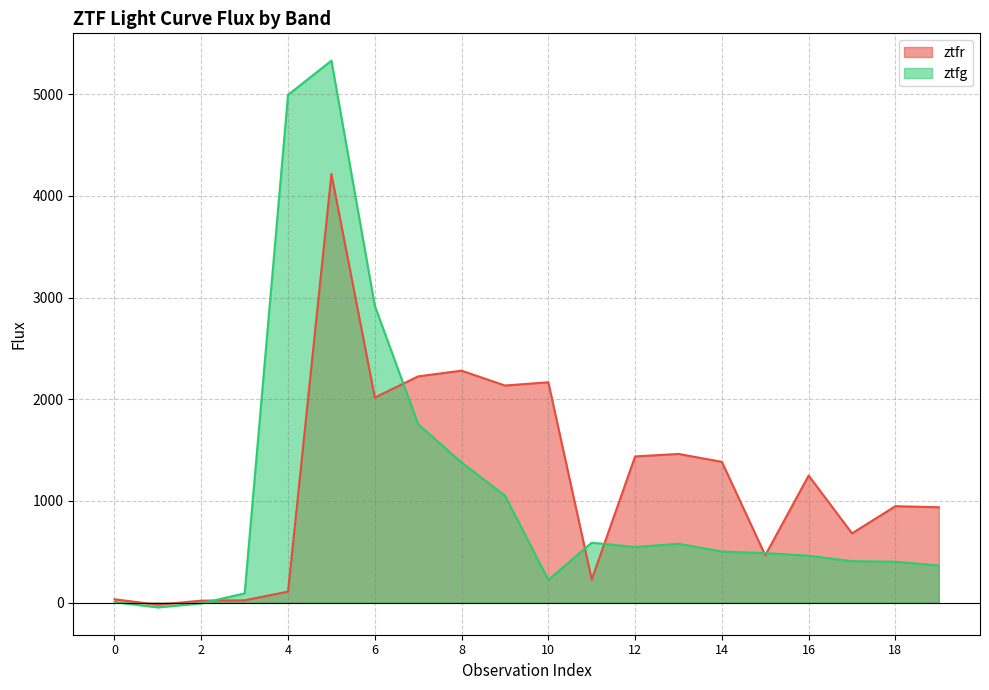

What is the highest value of the ztfg series?

5329.9